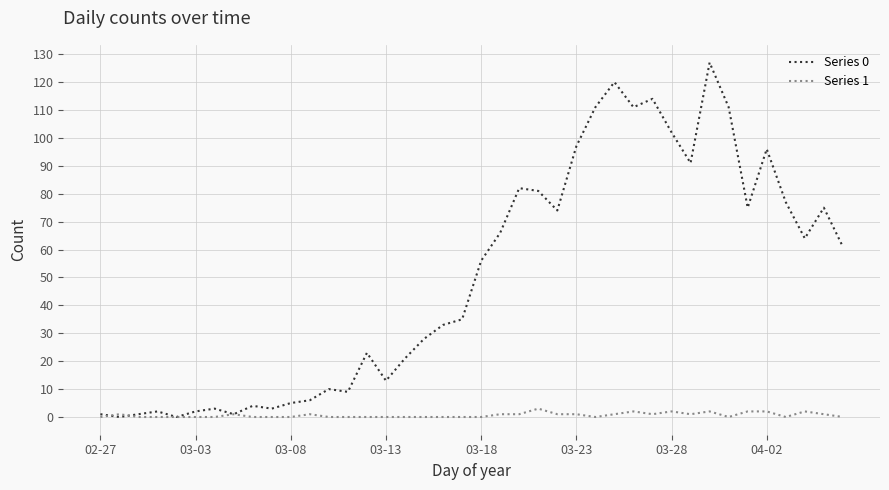

Which series has the widest spread of values?

Series 0